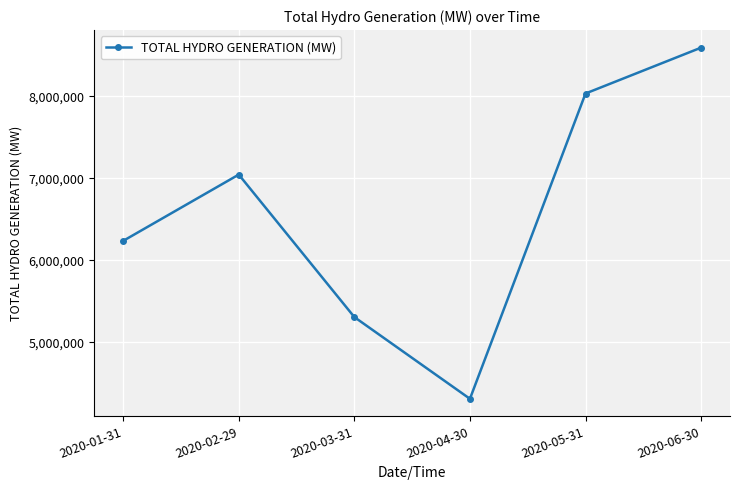

Rank the categories by value from lowest to highest.

2020-04-30, 2020-03-31, 2020-01-31, 2020-02-29, 2020-05-31, 2020-06-30